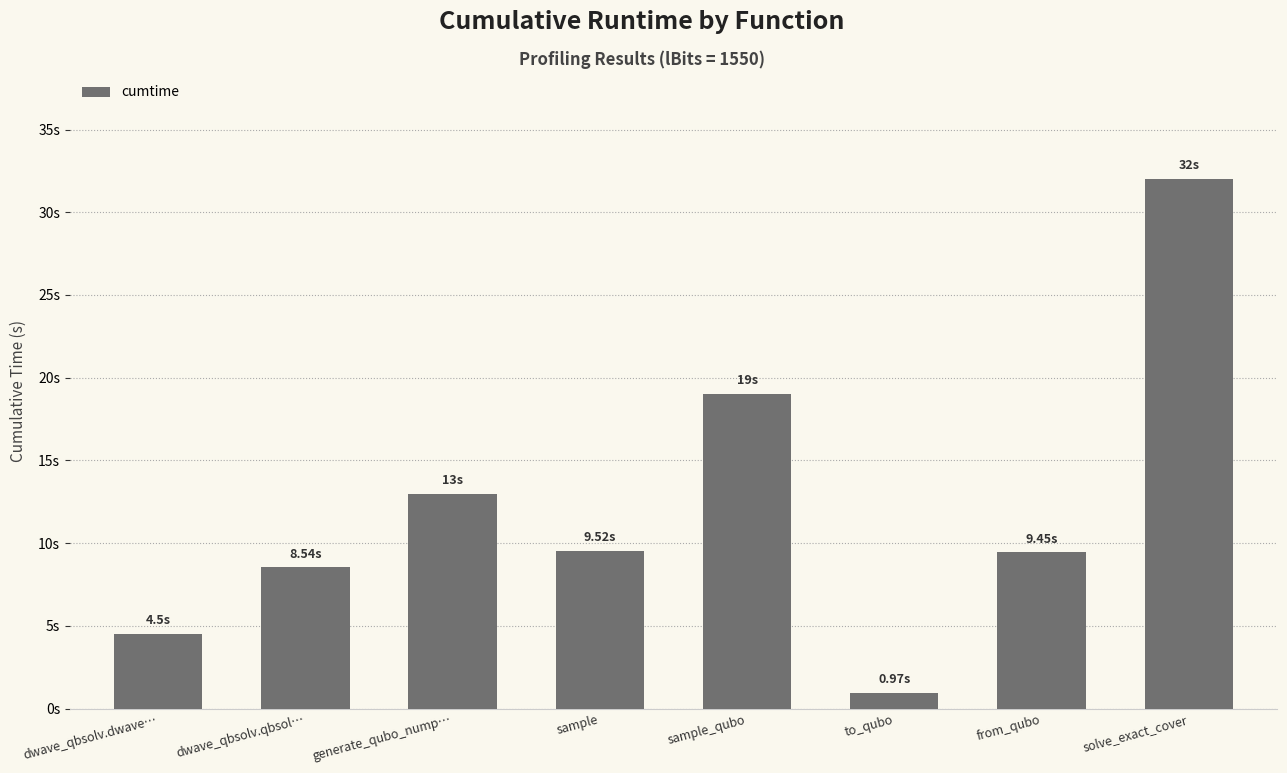

Between to_qubo and sample, which is larger?

sample